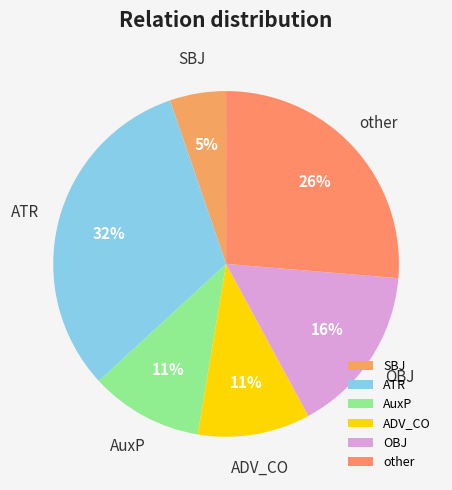

Is it true that ADV_CO is 24% of the pie?

False